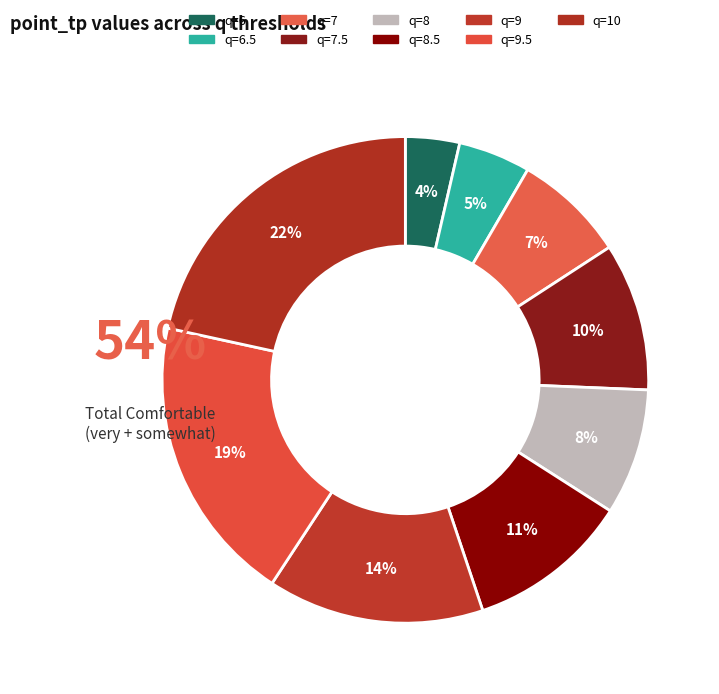

True or false: q=7 accounts for 1% of the total.

False